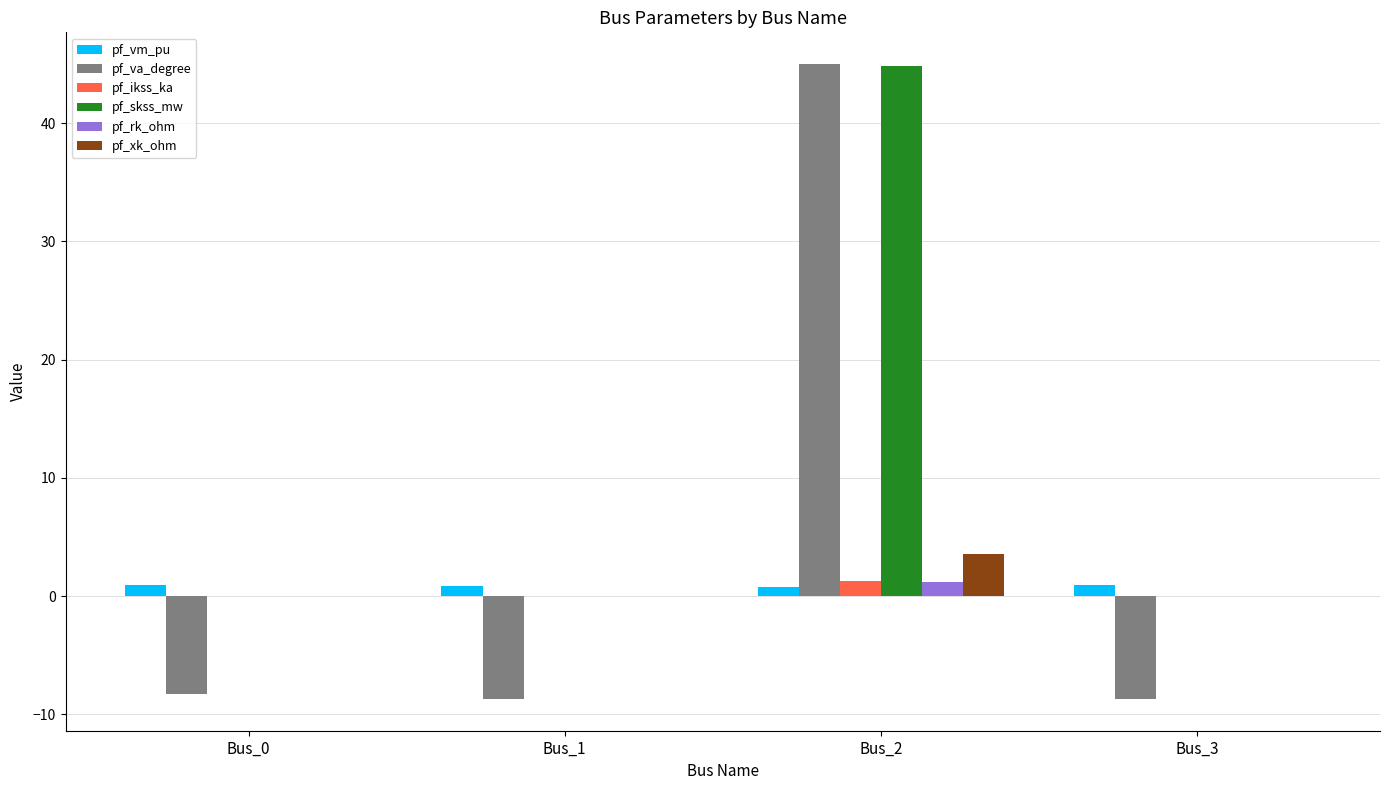

The pf_ikss_ka series shows 1.3 at Bus_2. True or false?

True